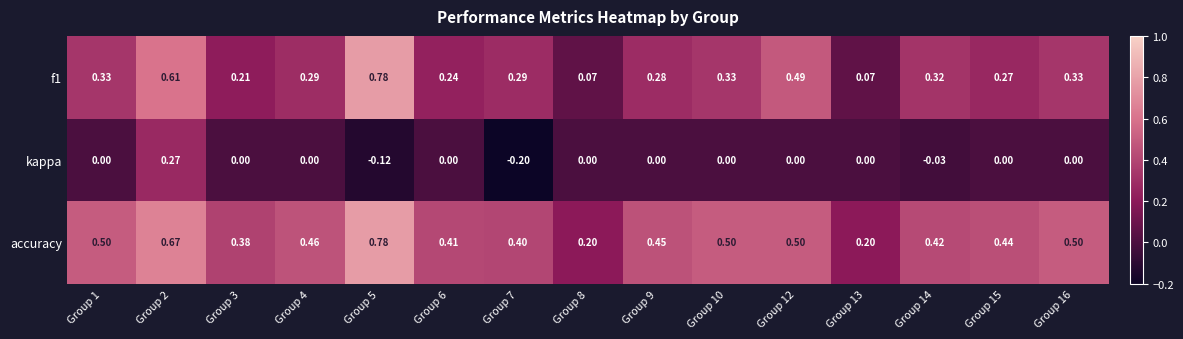

Is the value of accuracy at Group 7 greater than the value of kappa at Group 4?

Yes